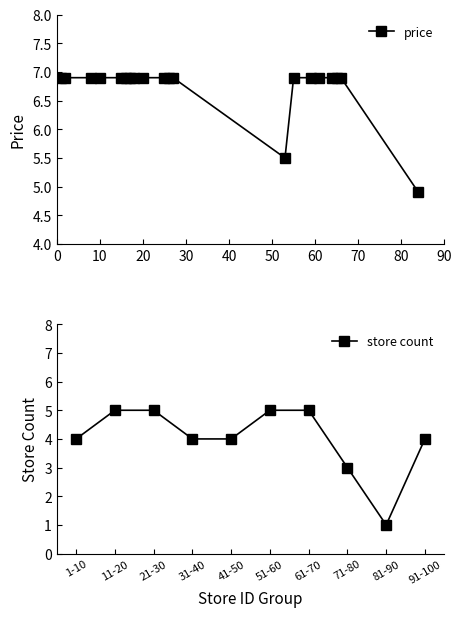

What is the maximum value for price?

6.9